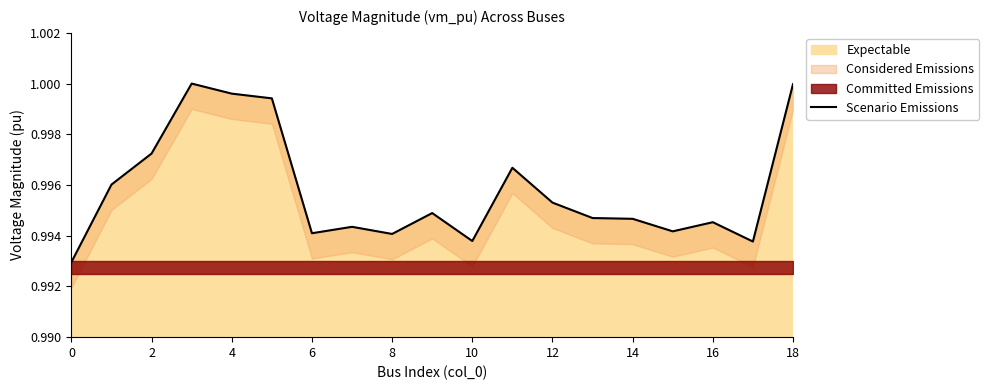

Between 11 and 13, which is larger?

11